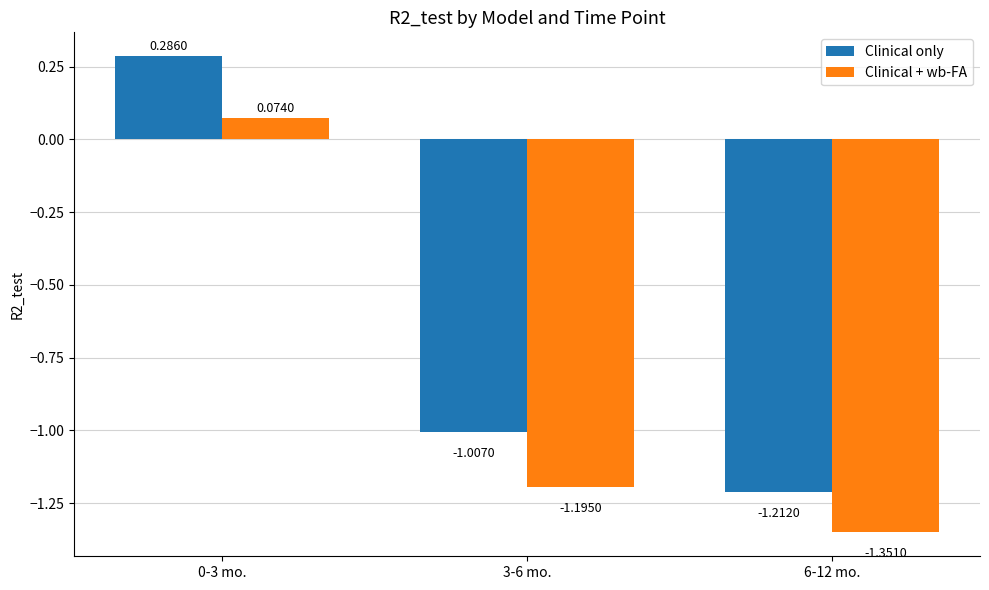

Which series changed the most between 3-6 mo. and 6-12 mo.?

Clinical only